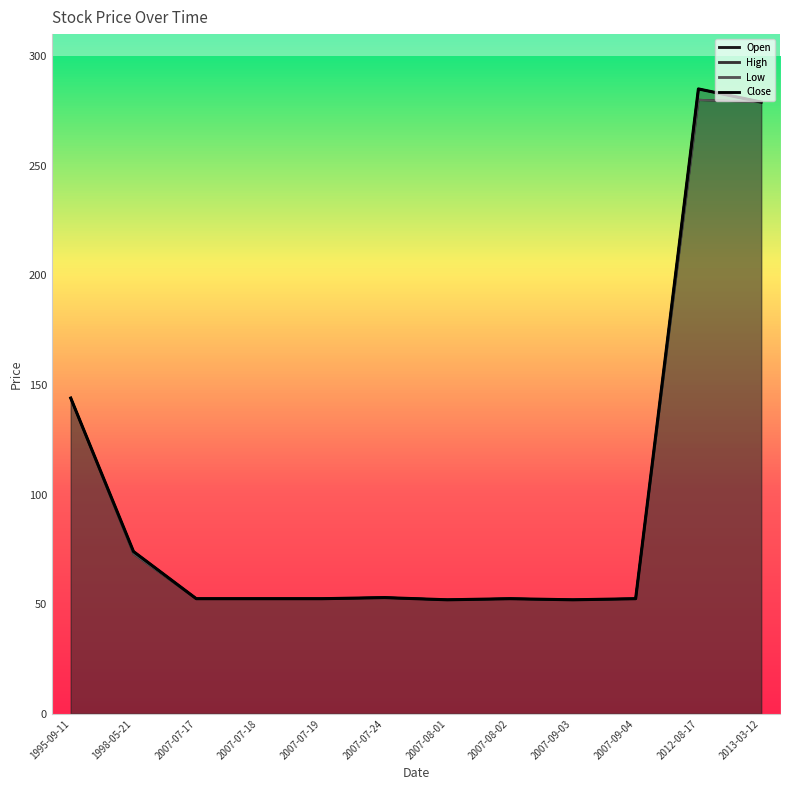

Where is High nearest to the value 168?

1995-09-11